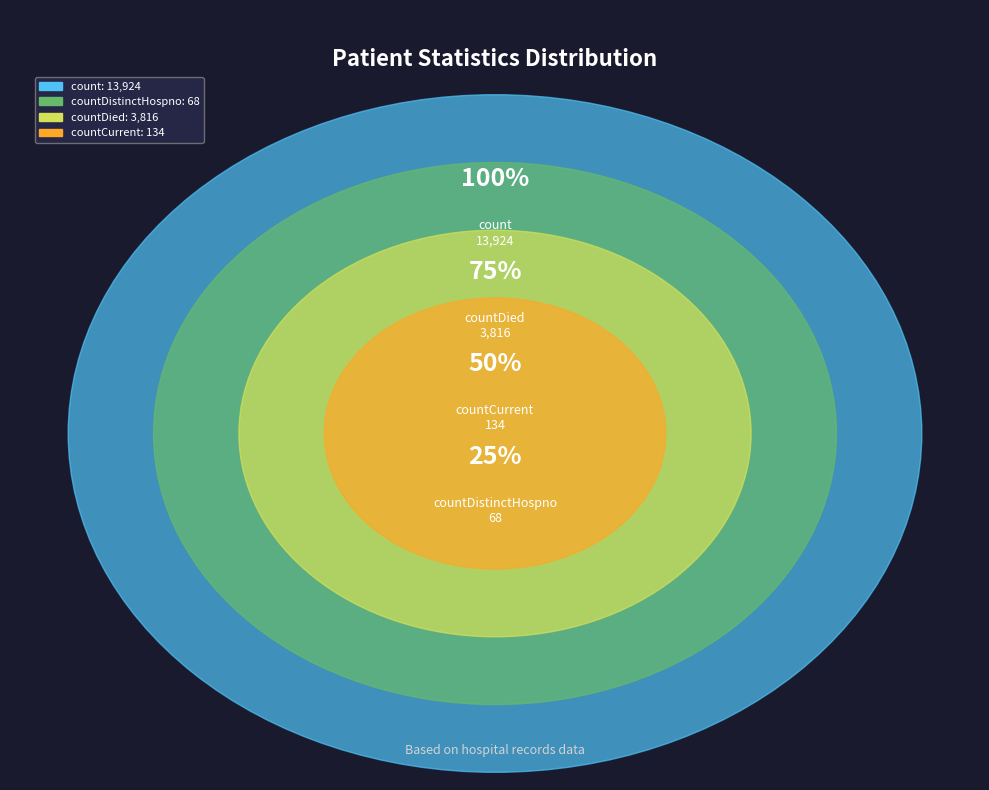

What is the largest slice in the pie chart?

count